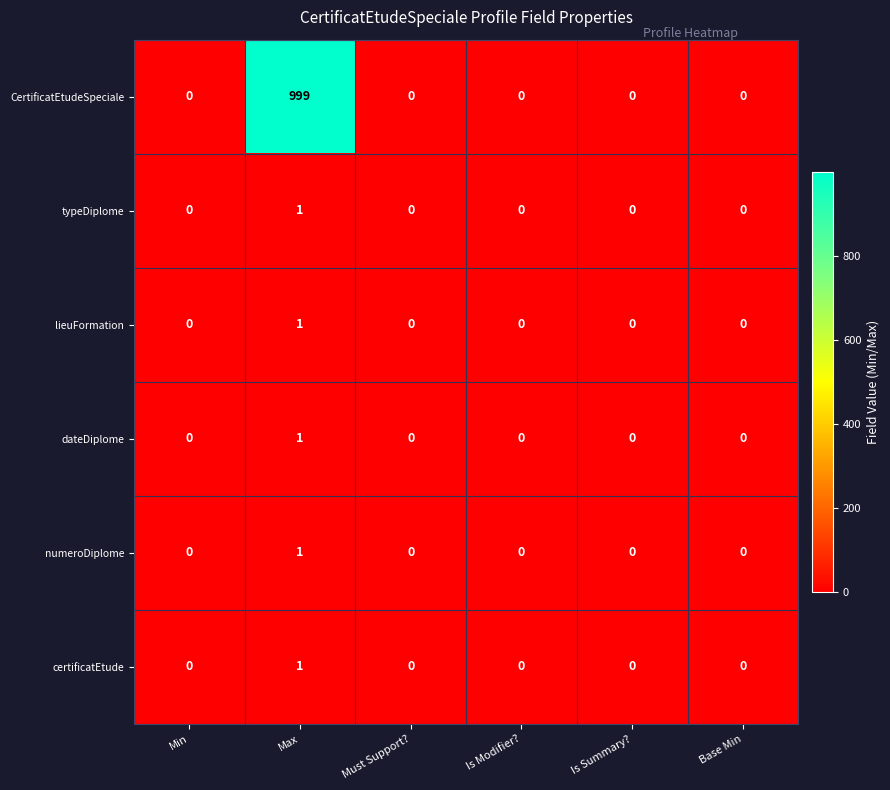

The value of certificatEtude at Min is 0. True or false?

True